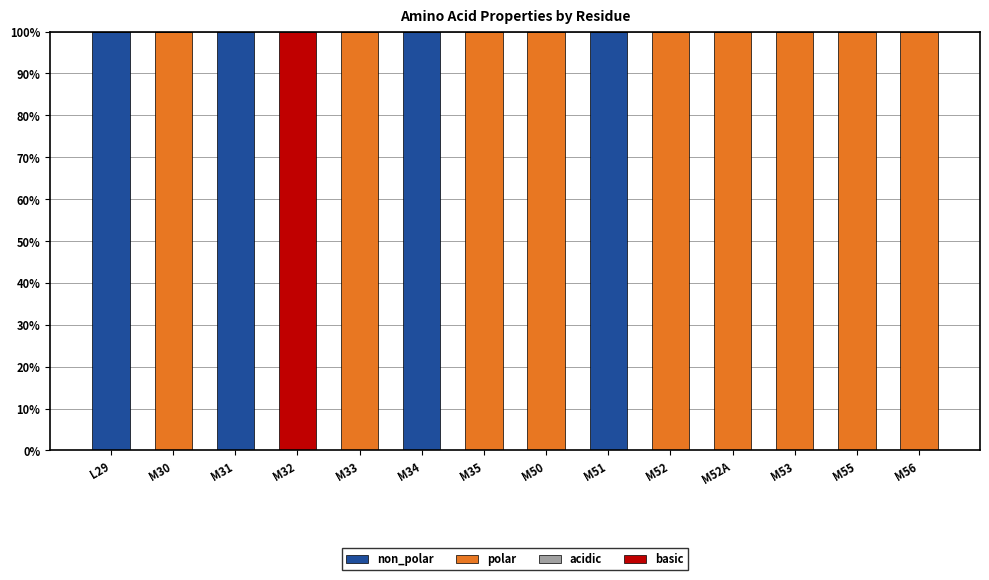

What is the total value across all series at M34?

100